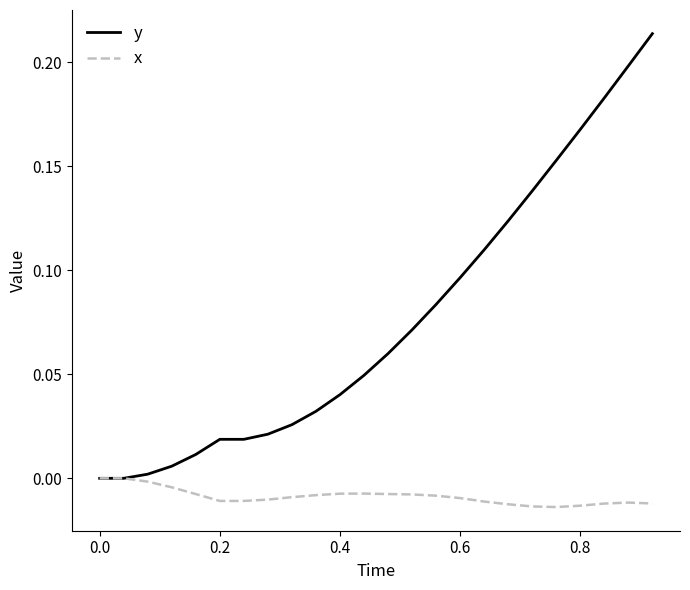

Which series has the largest range (max minus min)?

y